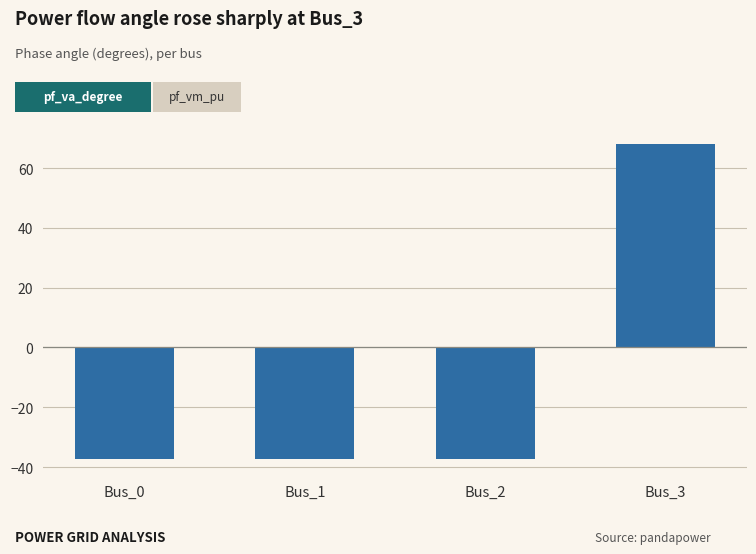

What is the difference between the maximum and second lowest values?

105.3